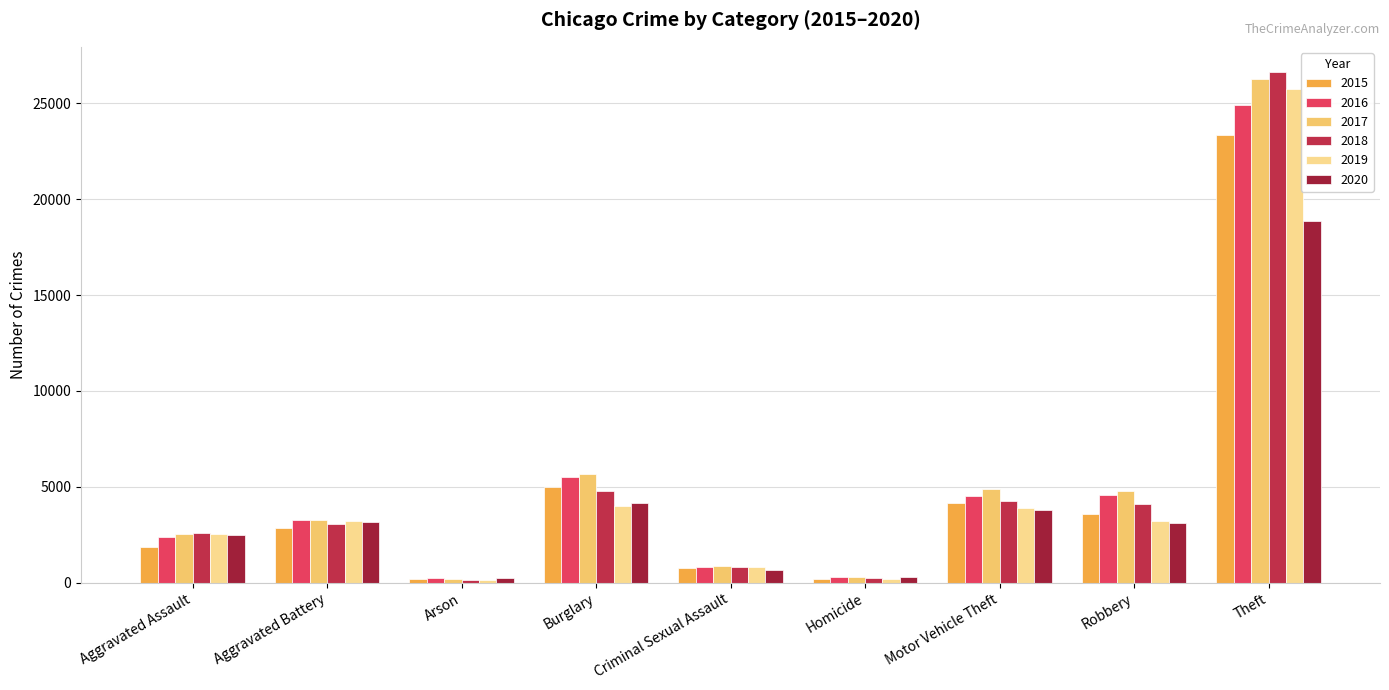

The 2018 series shows 1683 at Aggravated Assault. True or false?

False